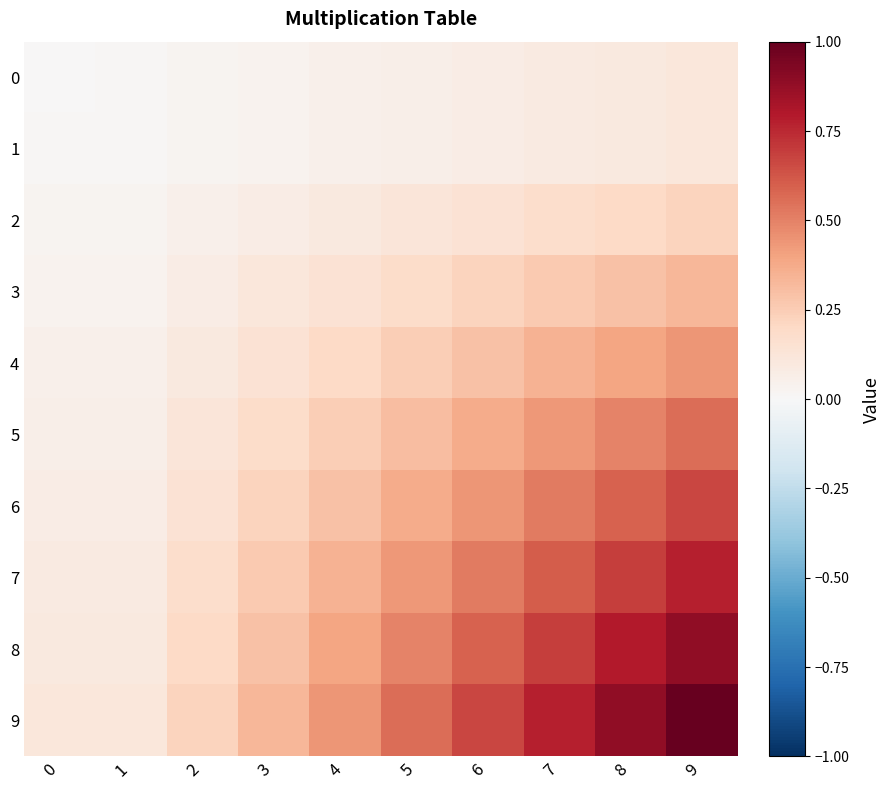

At which category does the chart reach its peak across all series?

9